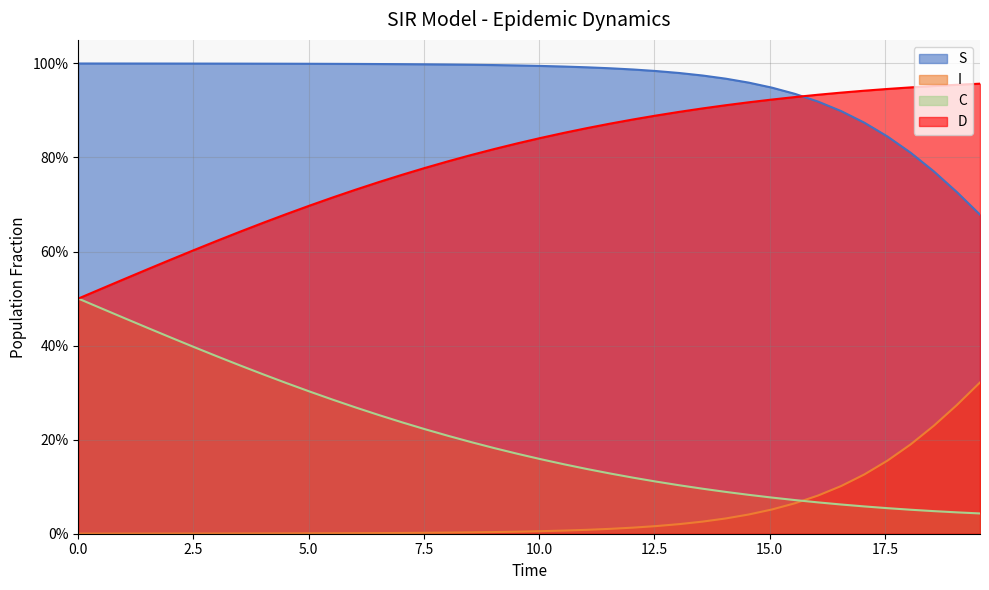

Which series has the widest spread of values?

D